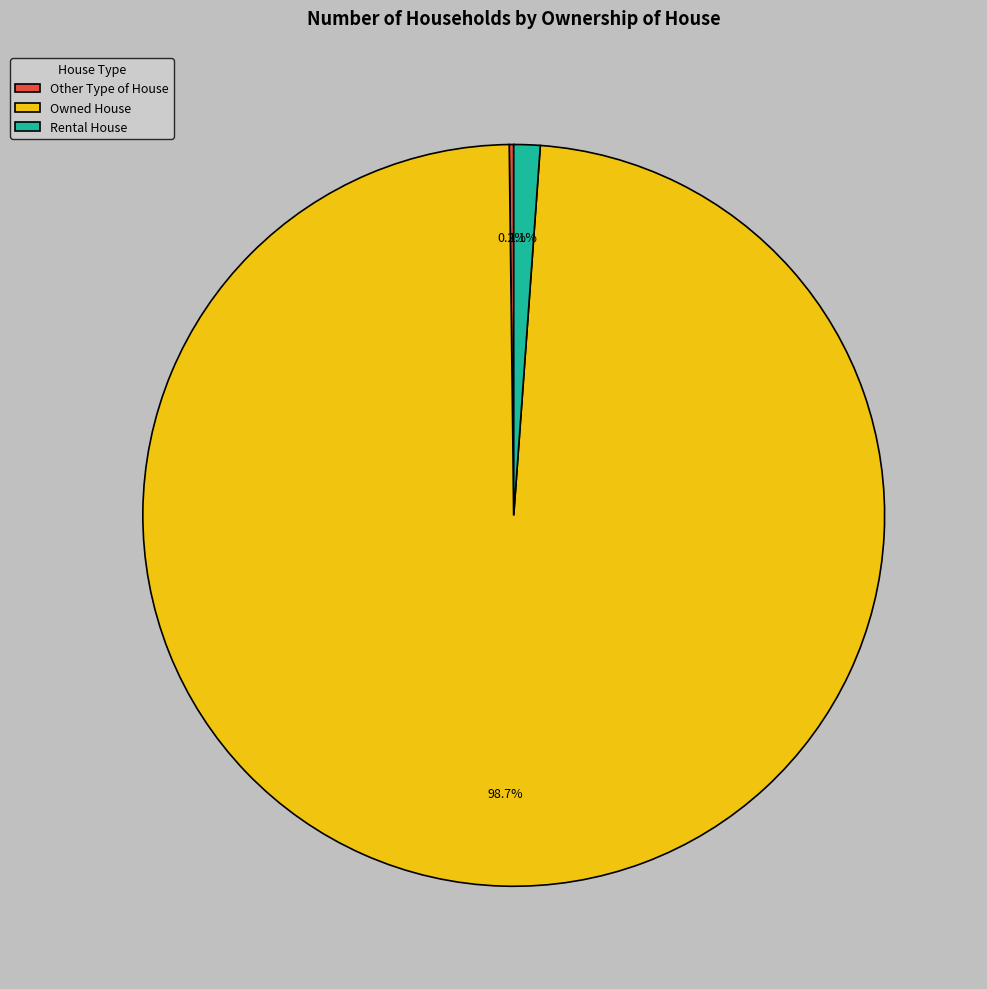

The Owned House slice represents 84% of the pie. True or false?

False